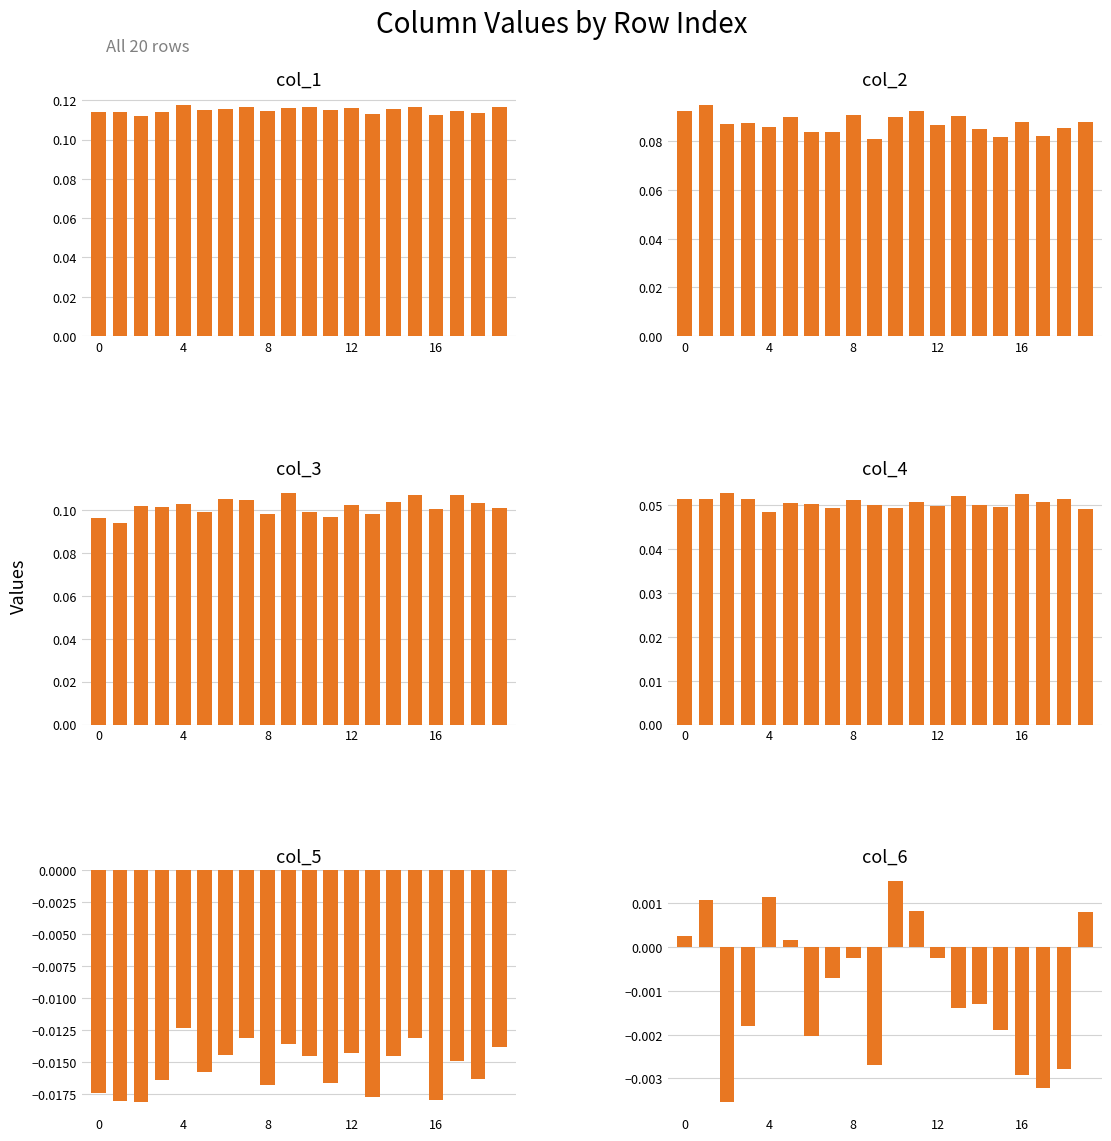

Which has a higher value, 16 or 17?

17